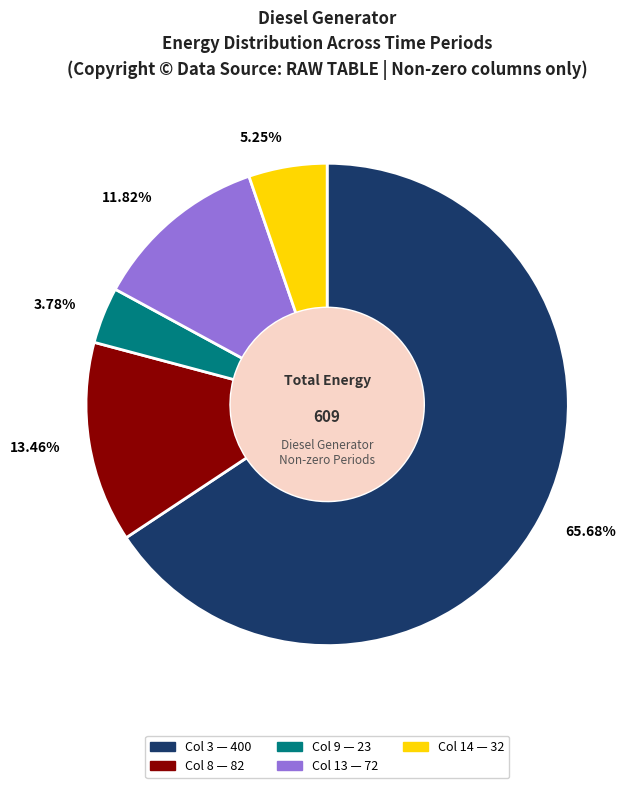

Rank the categories by value from highest to lowest.

65.68%, 13.46%, 11.82%, 5.25%, 3.78%